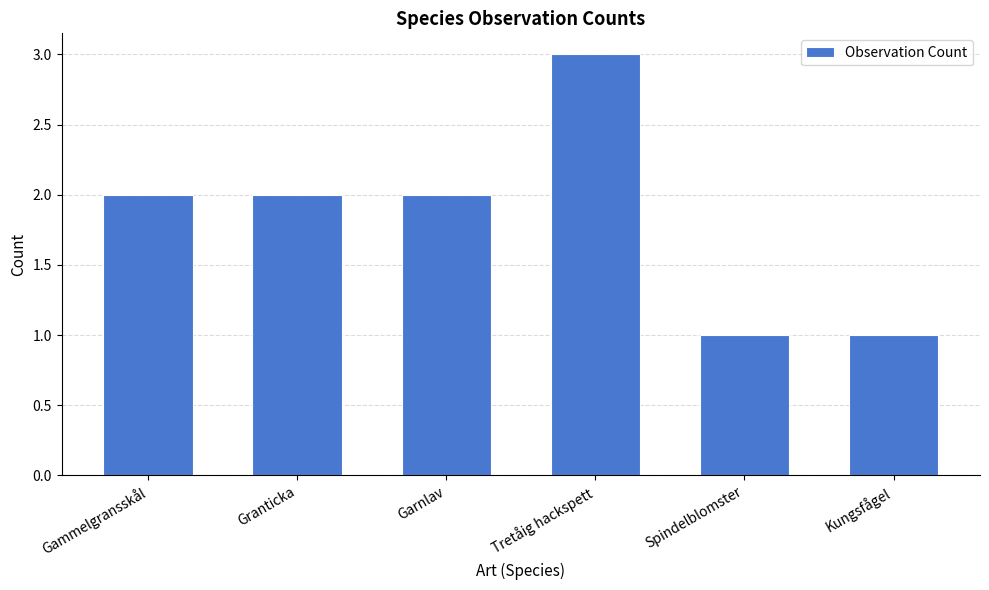

The chart shows a value of 2 at Granticka. True or false?

True